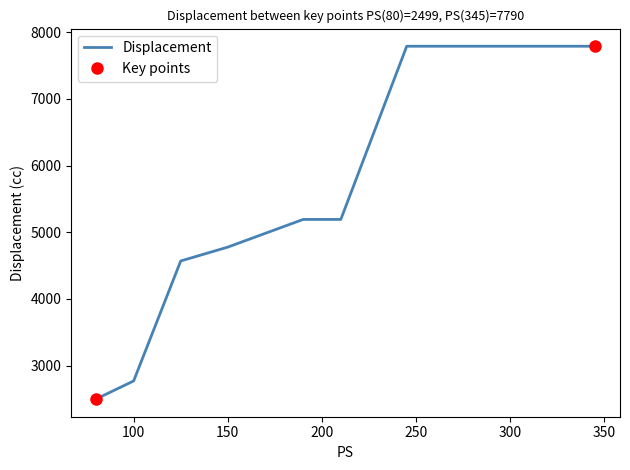

How many lines are shown in the chart?

1